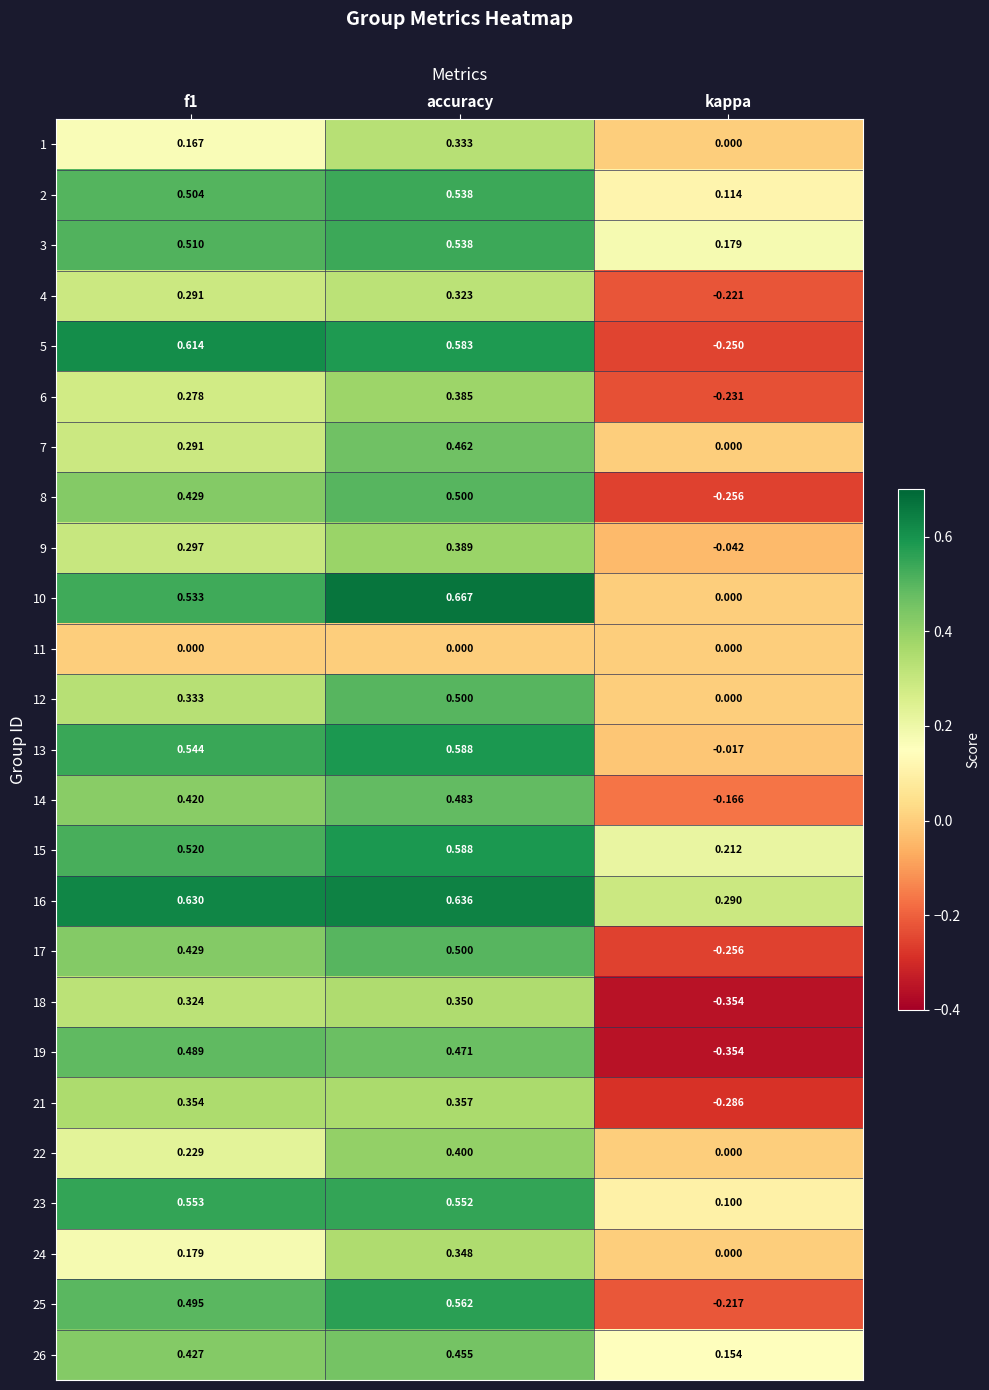

At which category is the sum across all series the highest?

accuracy